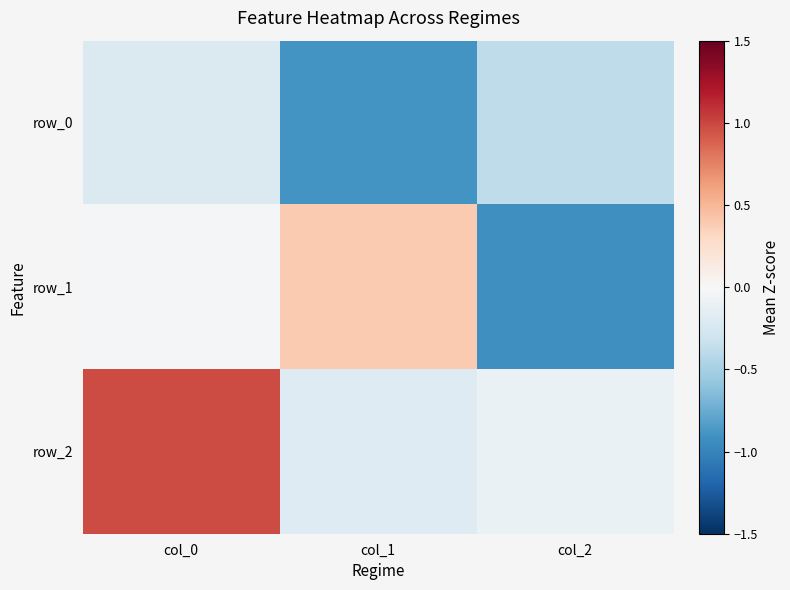

Is the value of row_0 at col_2 greater than the value of row_2 at col_2?

No